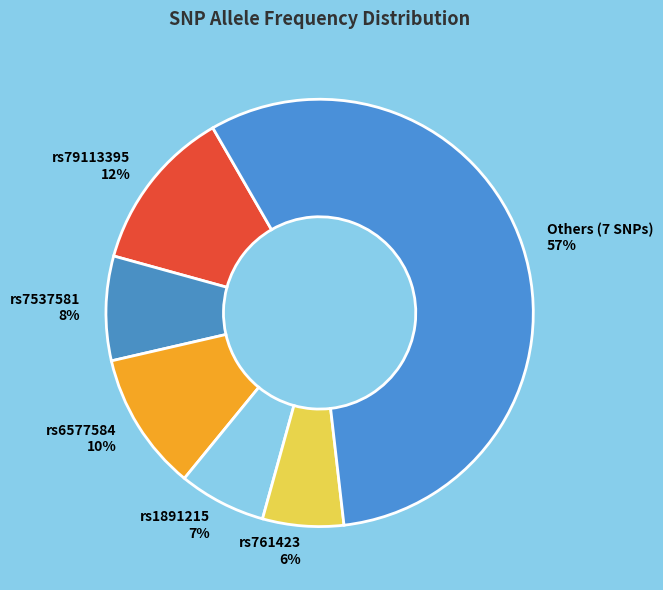

To the nearest percent, what is the combined percentage of rs761423 6% and rs7537581 8%?

14%